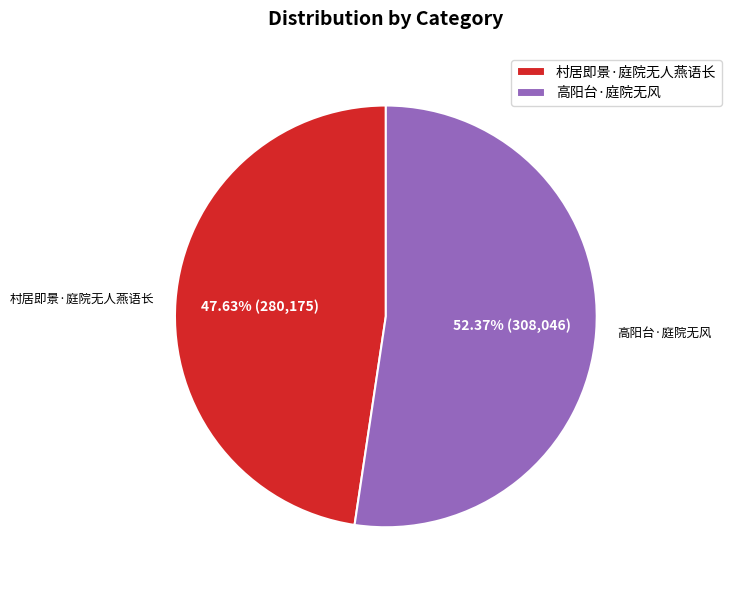

Count the number of slices in the pie.

2